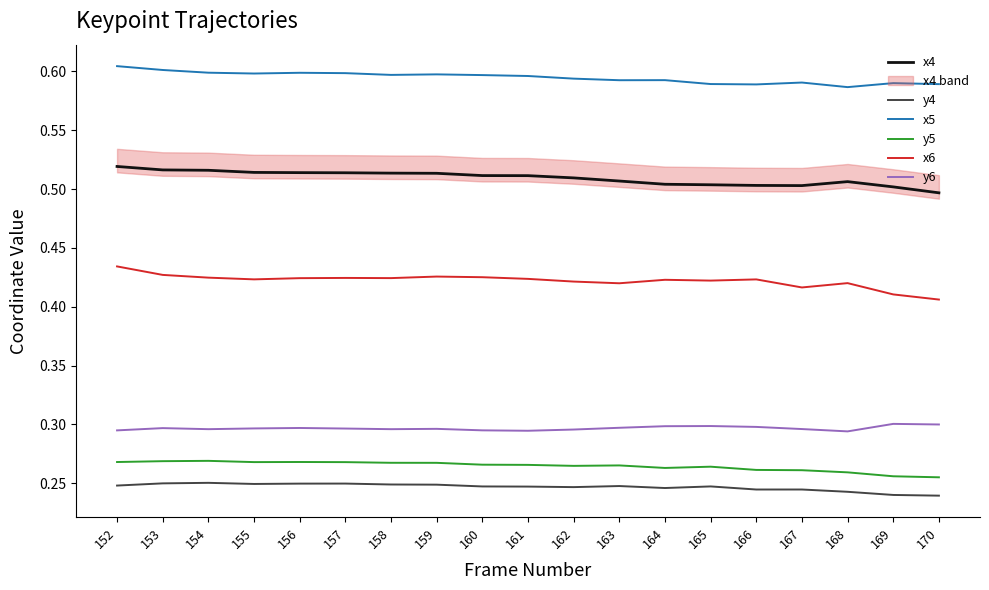

What is the value of the y6 point at the 8th from the left?

0.3